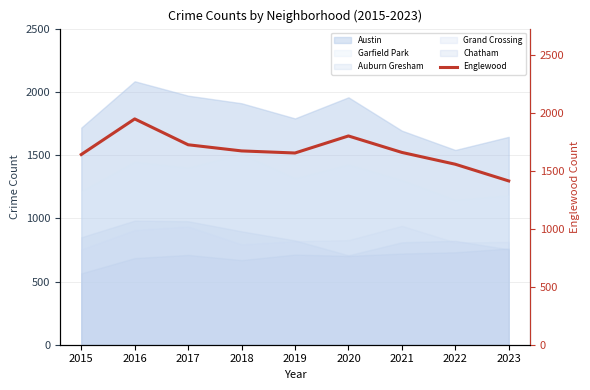

At which label is the value closest to 1680?

2018